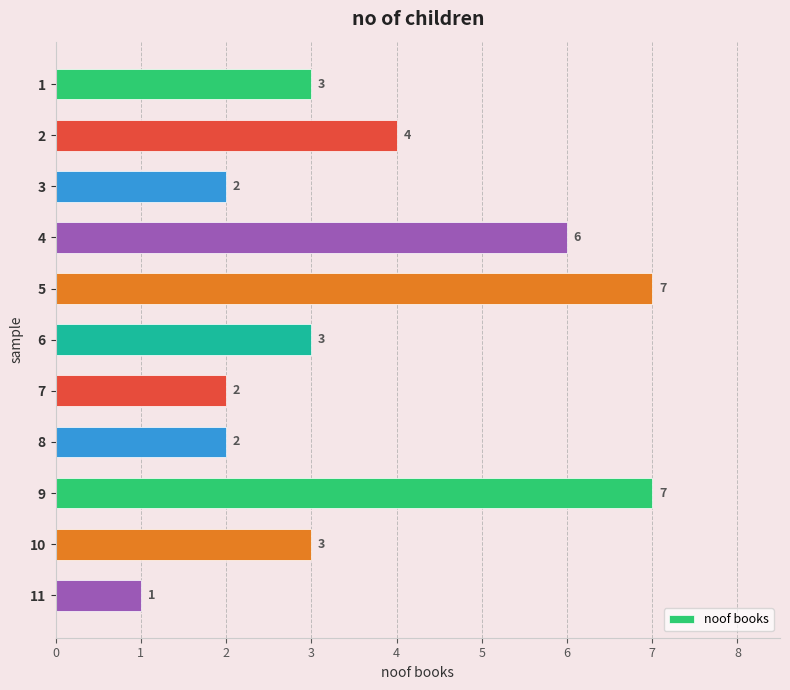

What is the sum of all values?

40